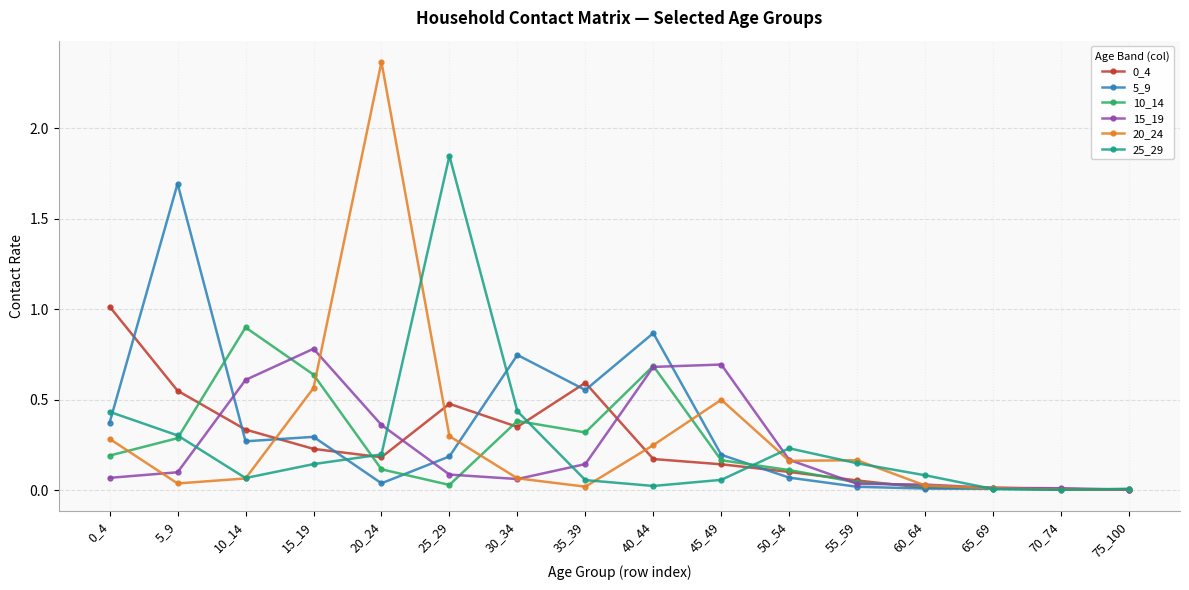

The 15_19 series shows 0.1 at 5_9. True or false?

True